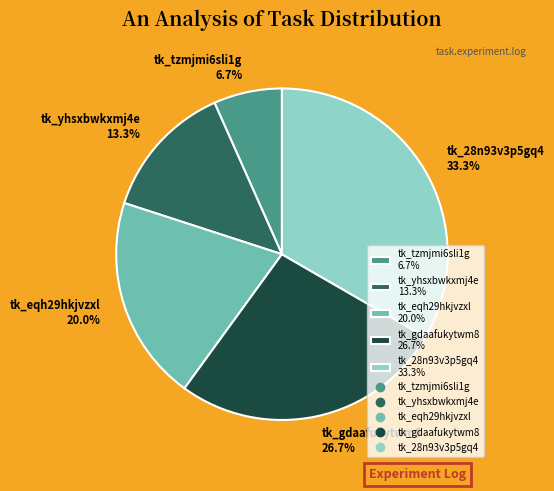

Is it true that tk_28n93v3p5gq4 is 41% of the pie?

False